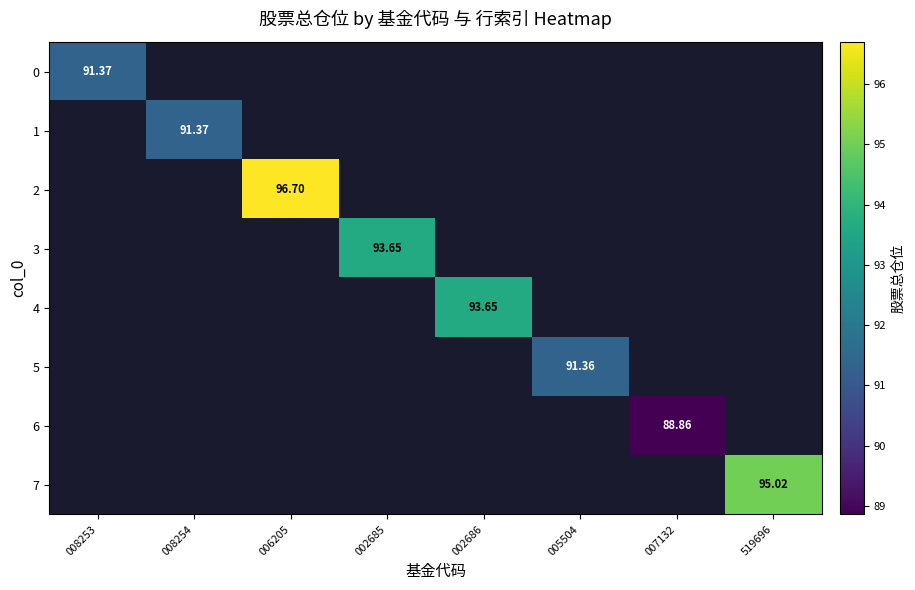

Which category has the highest value across all series?

006205